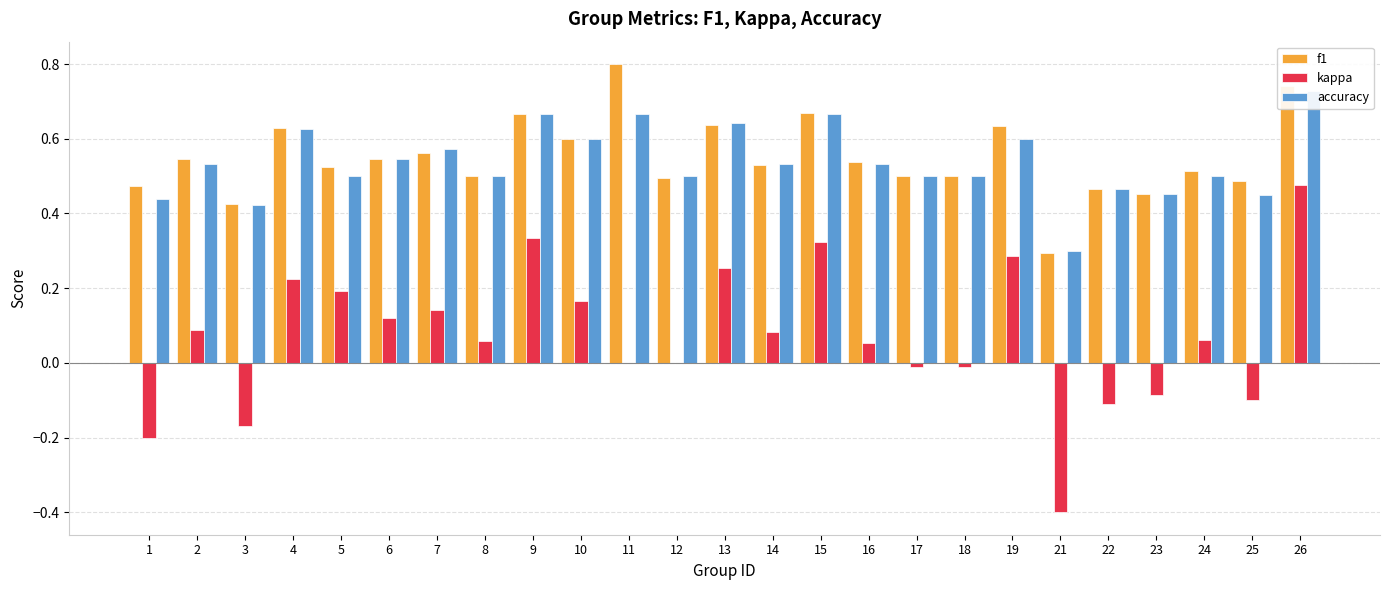

Where is kappa nearest to the value 0?

11